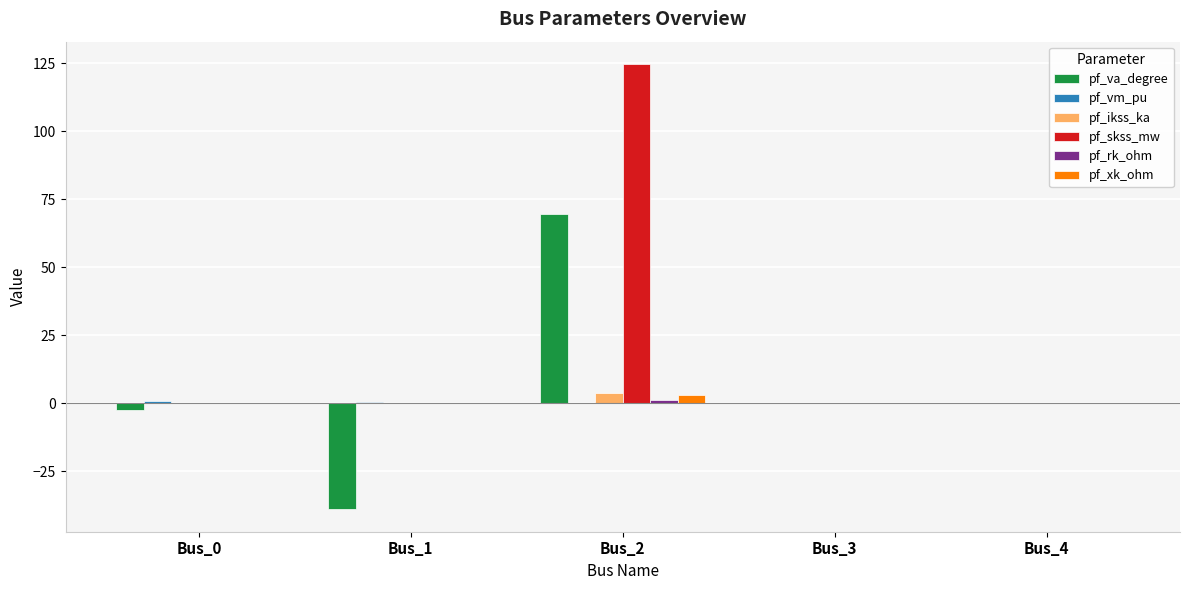

How many categories are shown in the chart?

5